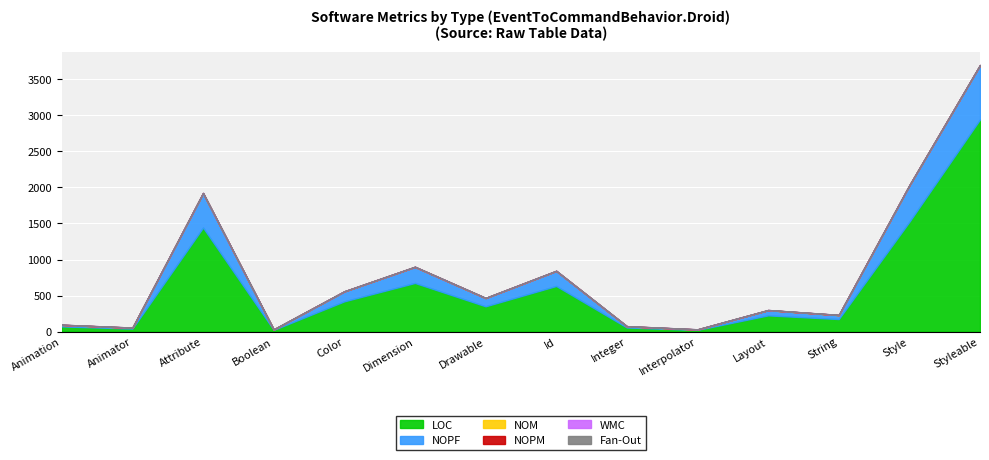

True or false: NOM and NOPF cross at least once.

False